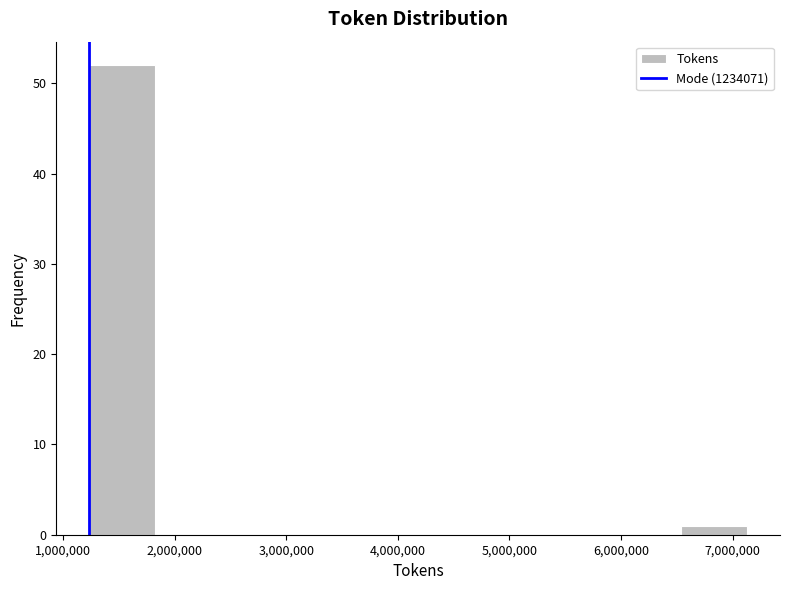

Reading left to right, transcribe this chart: for each bar, give the range it covers on the x-axis and its height. Neither the bar edges nor the heights are printed on the chart, so give them approximately, as read against the axes.

1200000 to 1800000: 52
1800000 to 2400000: 0
2400000 to 3000000: 0
3000000 to 3600000: 0
3600000 to 4200000: 0
4200000 to 4800000: 0
4800000 to 5400000: 0
5400000 to 6000000: 0
6000000 to 6500000: 0
6500000 to 7100000: 1